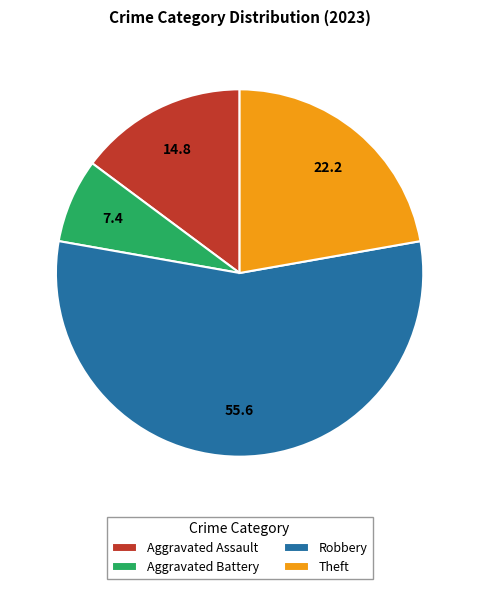

Which has a higher value, Theft or Aggravated Assault?

Theft